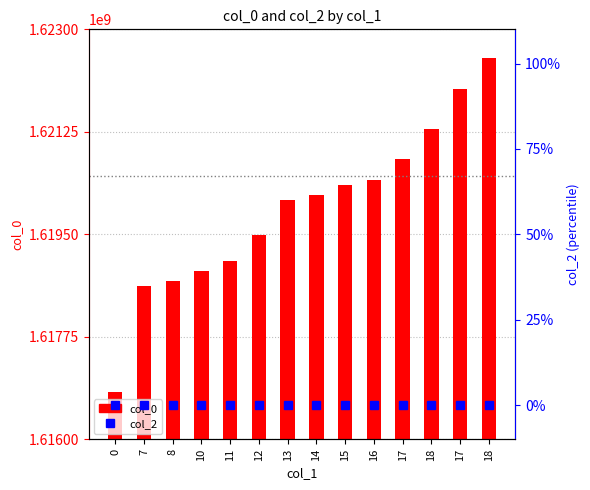

What is the label of the 3rd bar from the left?

8